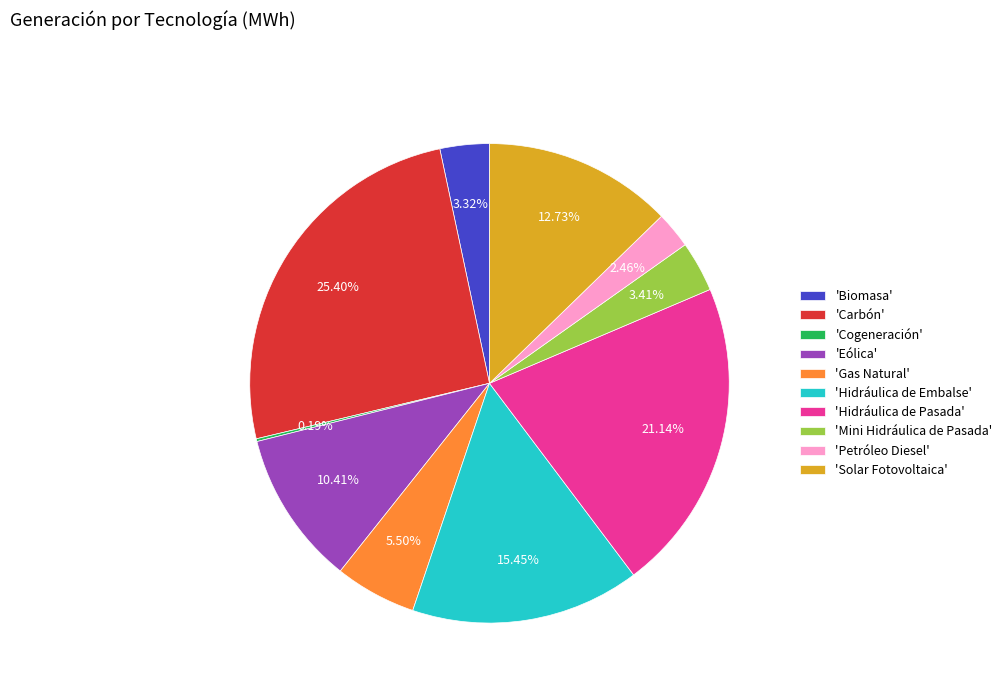

Between 'Hidráulica de Pasada' and 'Gas Natural', which is larger?

'Hidráulica de Pasada'